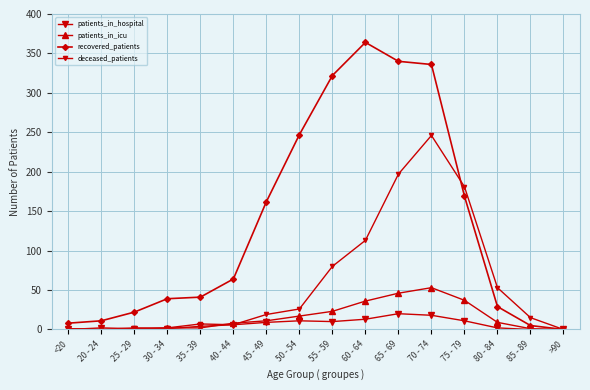

Which category has the highest value in the patients_in_icu series?

70 - 74